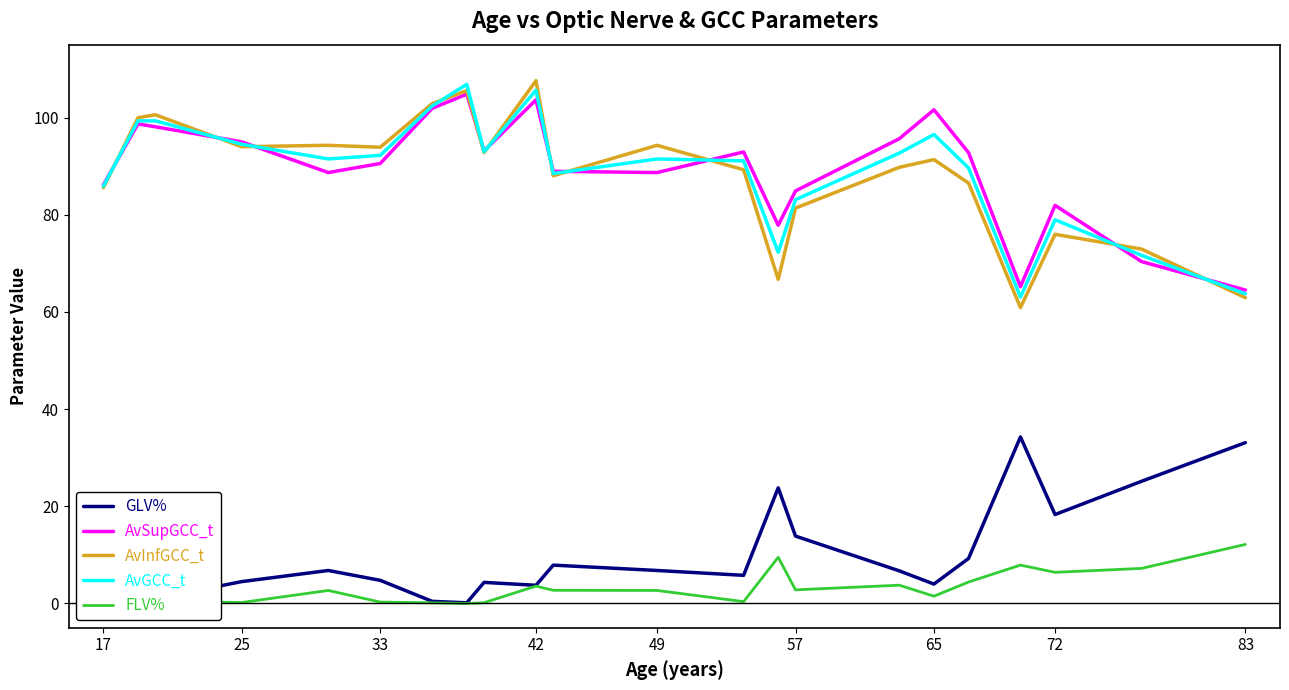

Is the value of AvSupGCC_t at 33 greater than the value of AvInfGCC_t at 83?

Yes